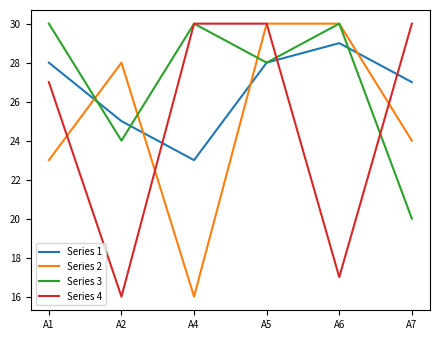

Where is the first local maximum for Series 3?

A4